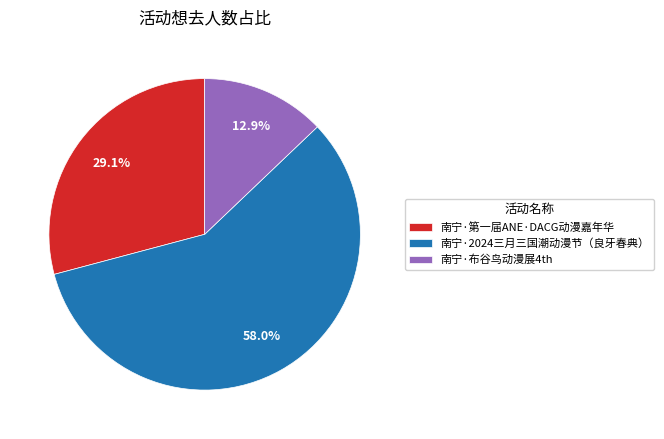

Which has a higher value, 南宁·第一届ANE·DACG动漫嘉年华 or 南宁·布谷鸟动漫展4th?

南宁·第一届ANE·DACG动漫嘉年华